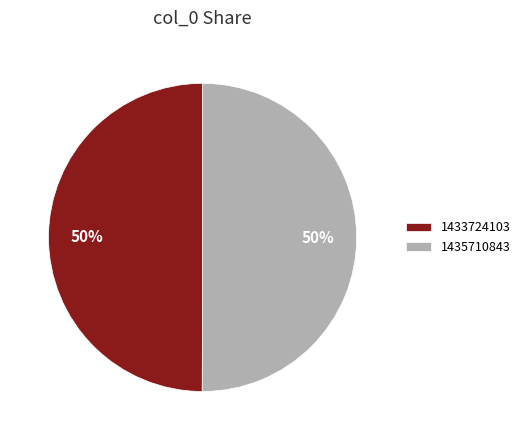

Count the number of slices in the pie.

2